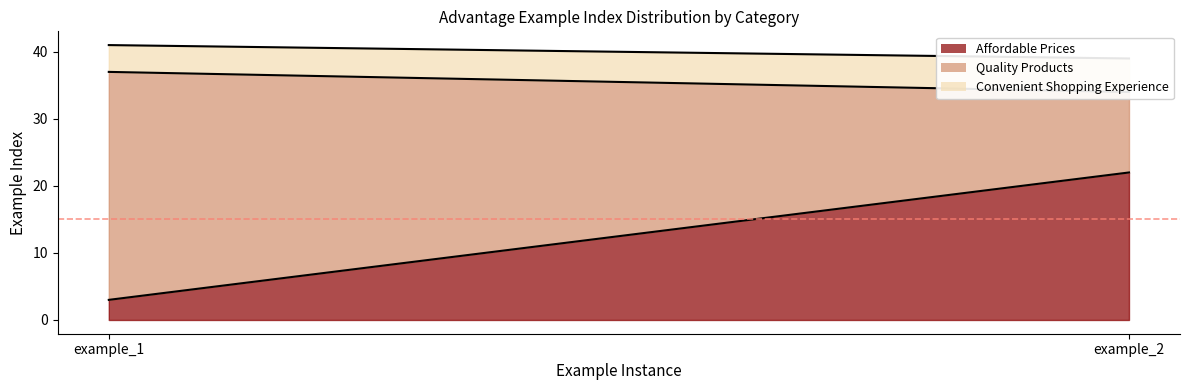

How many values in the Quality Products series are below 34?

1